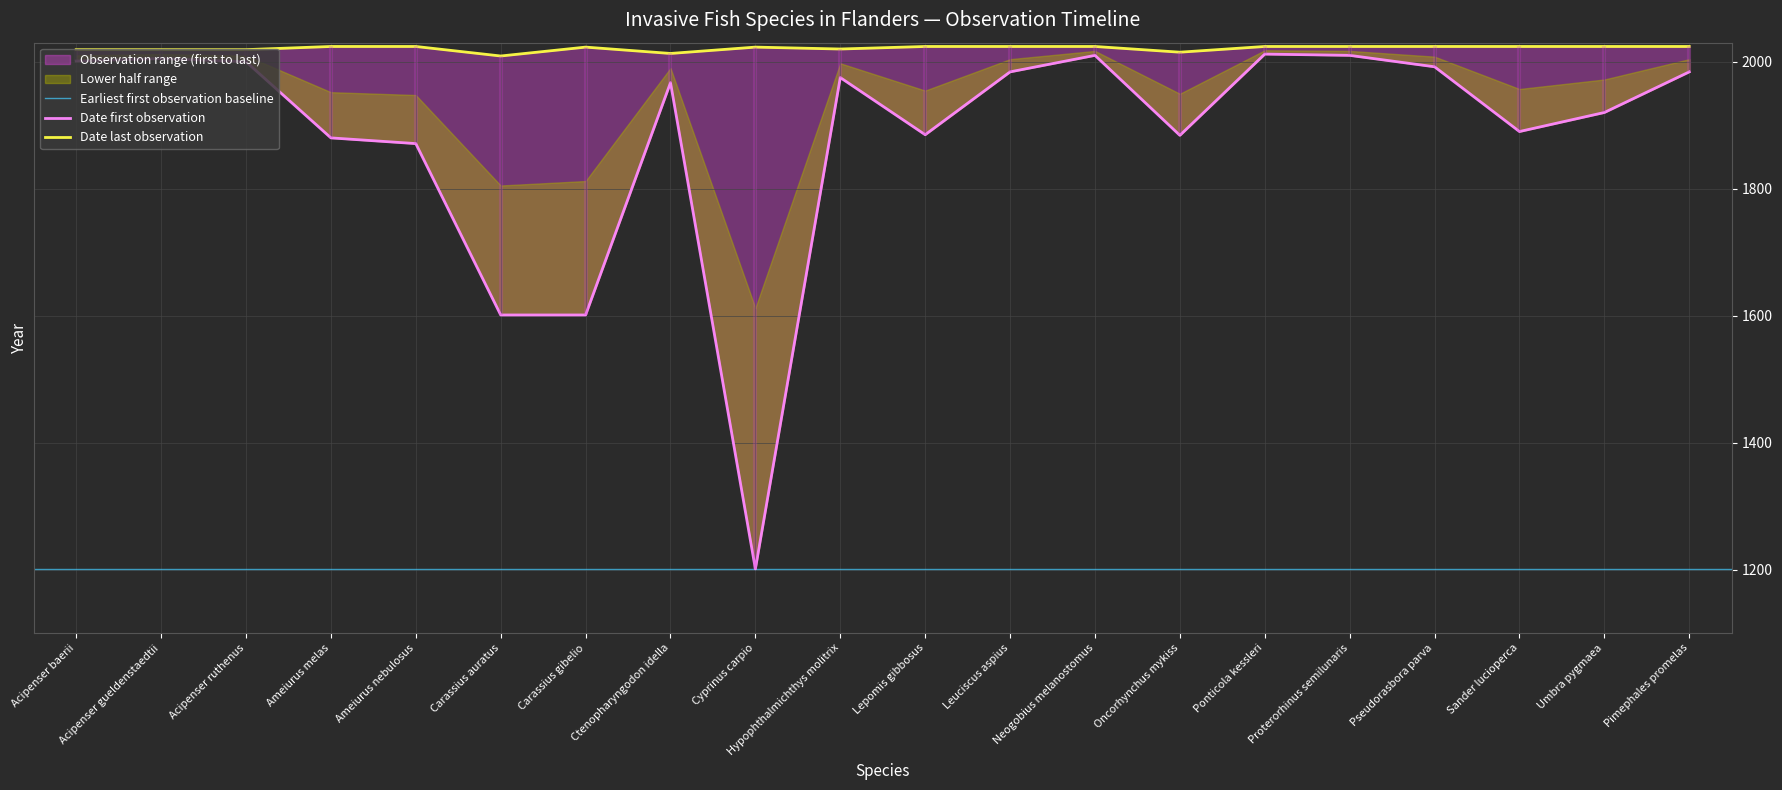

At which category is the sum across all series the highest?

Ponticola kessleri